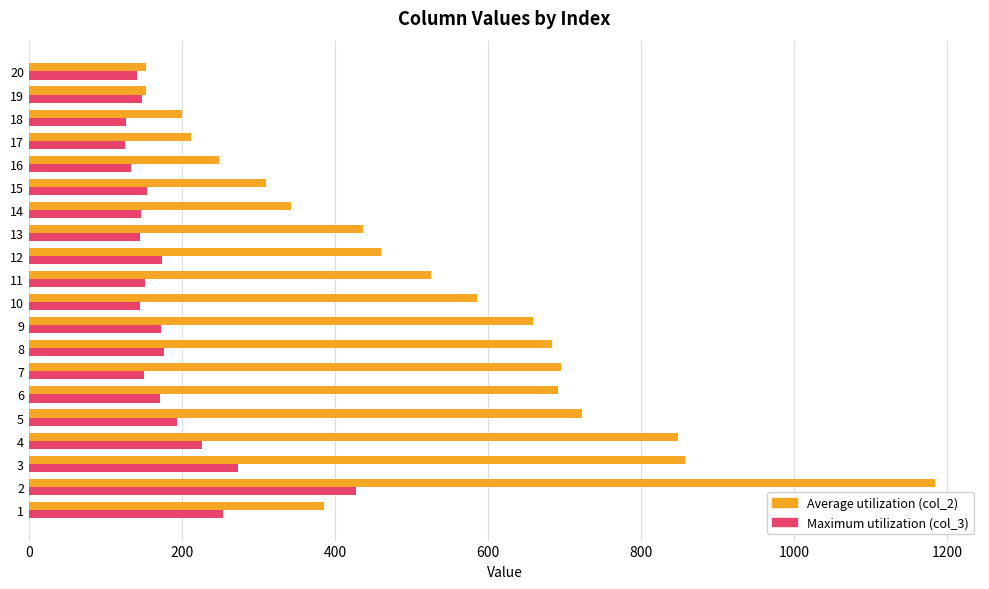

What is the maximum value shown in the chart?

1184